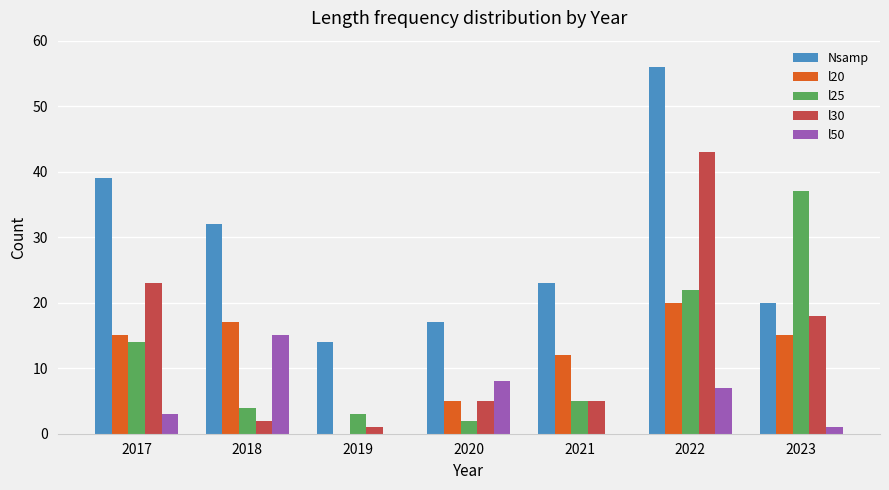

Which series changed the most between 2017 and 2020?

Nsamp